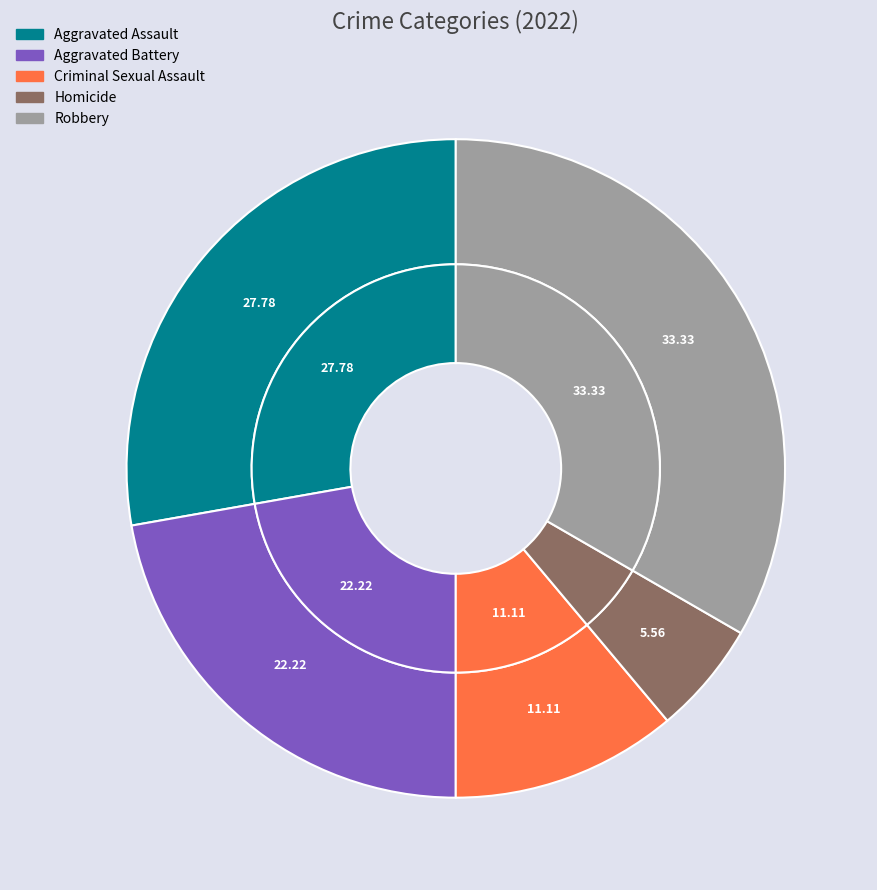

What is the ratio of the value at Aggravated Assault to the value at Robbery?

0.8